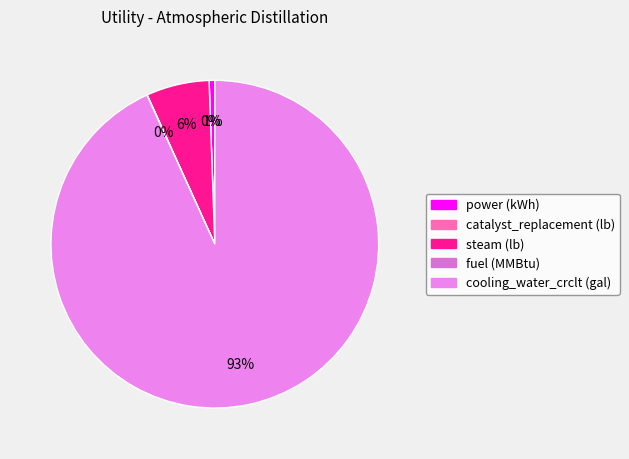

To the nearest percent, what is the difference between the catalyst_replacement (lb) and cooling_water_crclt (gal) slice percentages?

93%